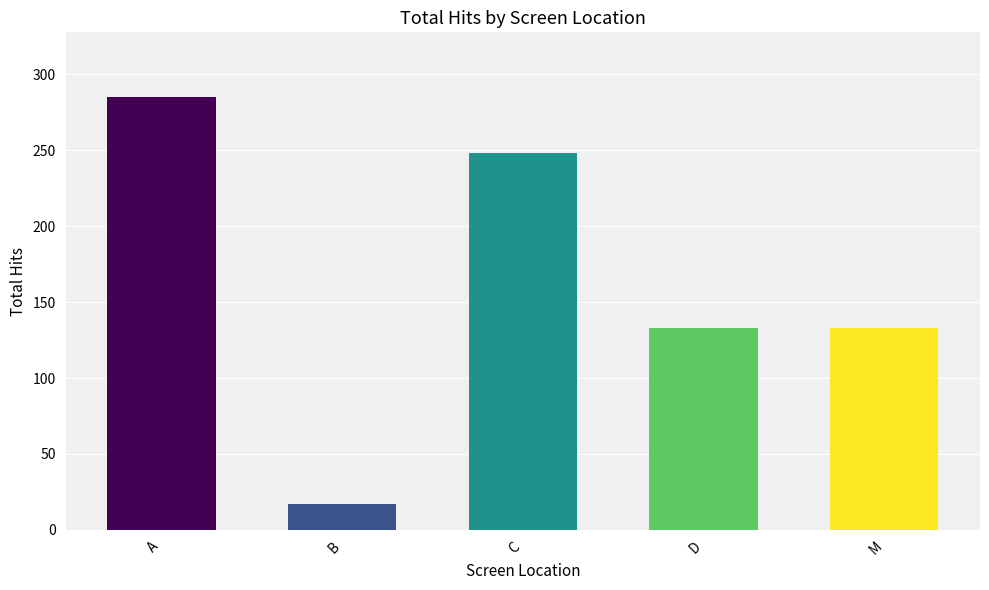

Reading right to left, extract all data points from this chart.

M=133	D=133	C=248	B=17	A=285